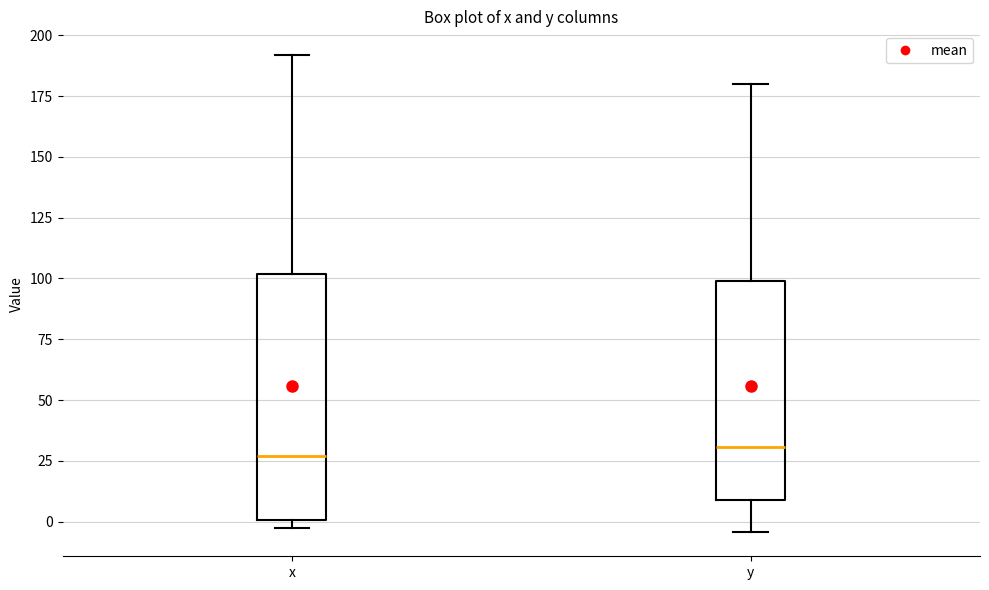

Reading left to right, transcribe this box plot: for each box, give where its median line is, the range the box spans, and where its two whiskers end, as read against the y-axis. The values are not printed on the chart, so give them approximately, as read against the axis.

x: median 25, box 0 to 100, whiskers 0 (just below the box's lower edge) to 190
y: median 30, box 10 to 100, whiskers -5 to 180